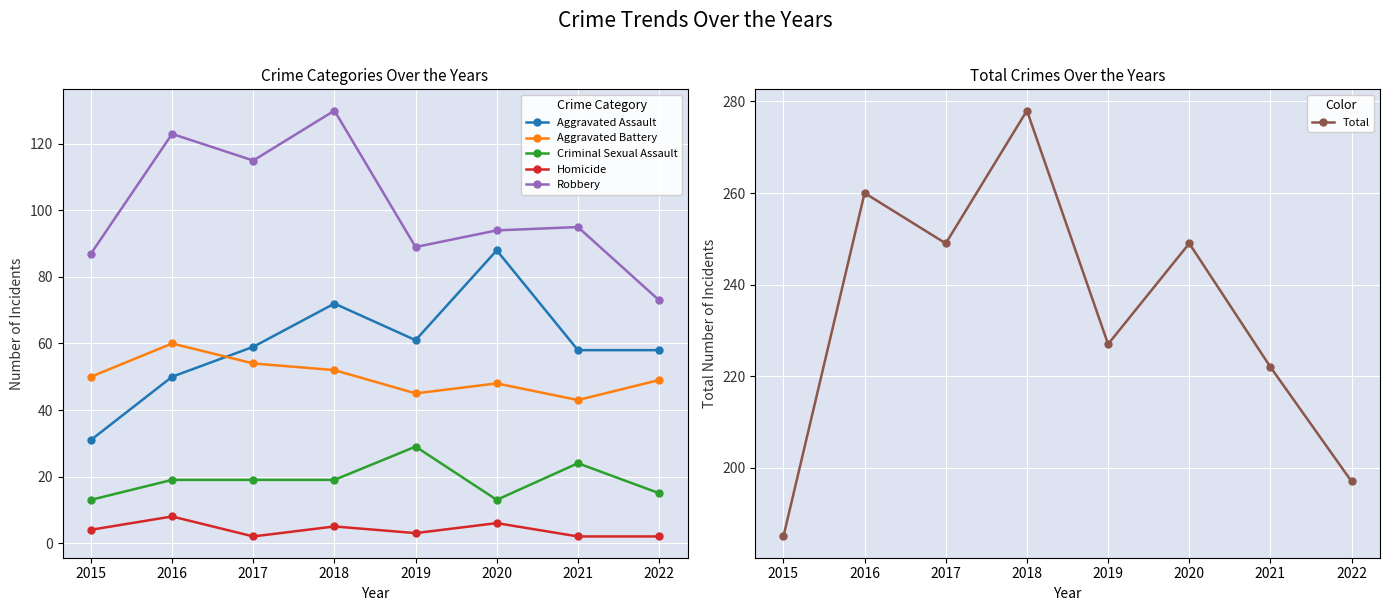

At which category is the sum across all series the highest?

2018